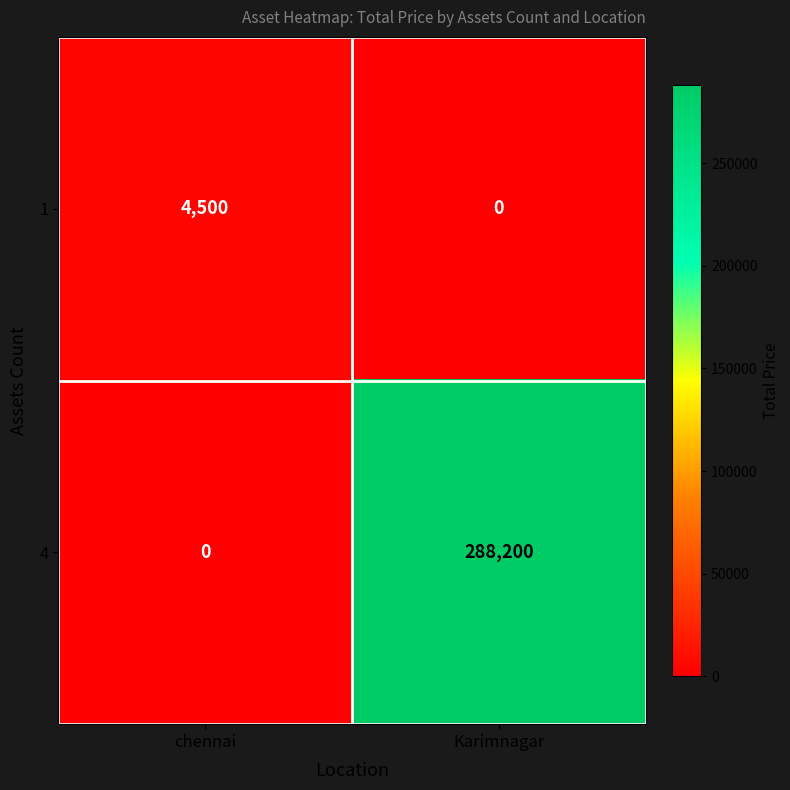

Rank the series by their maximum value, from lowest to highest.

1, 4